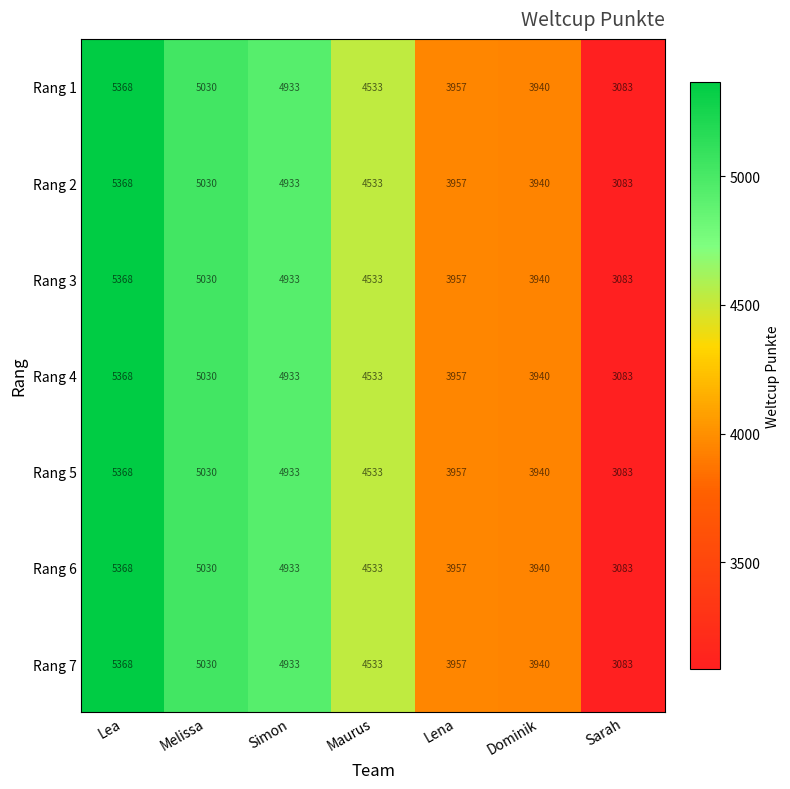

What is the highest value of the Rang 2 series?

5368